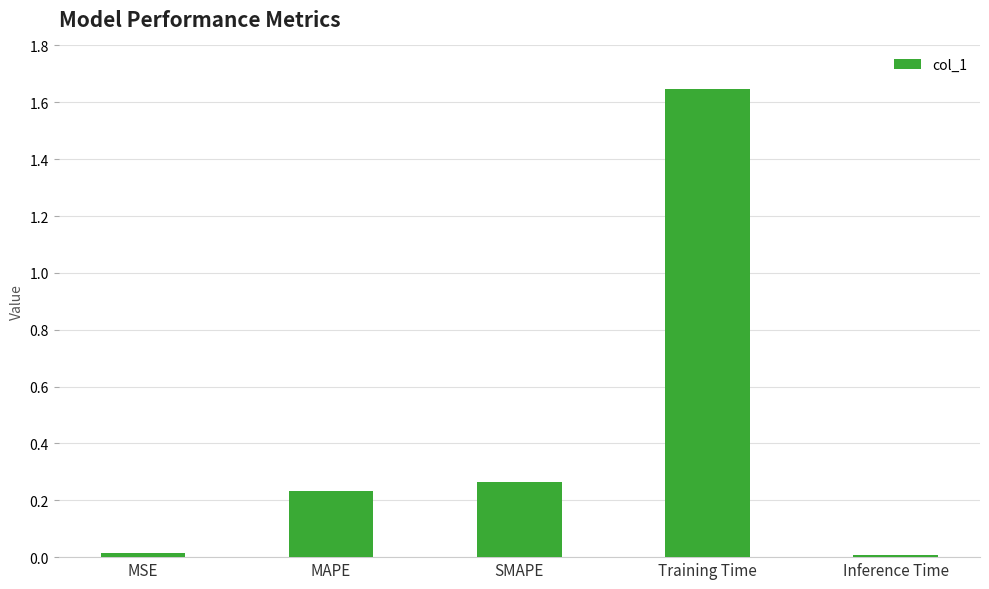

Is it true that the value at MAPE is 0.4?

False